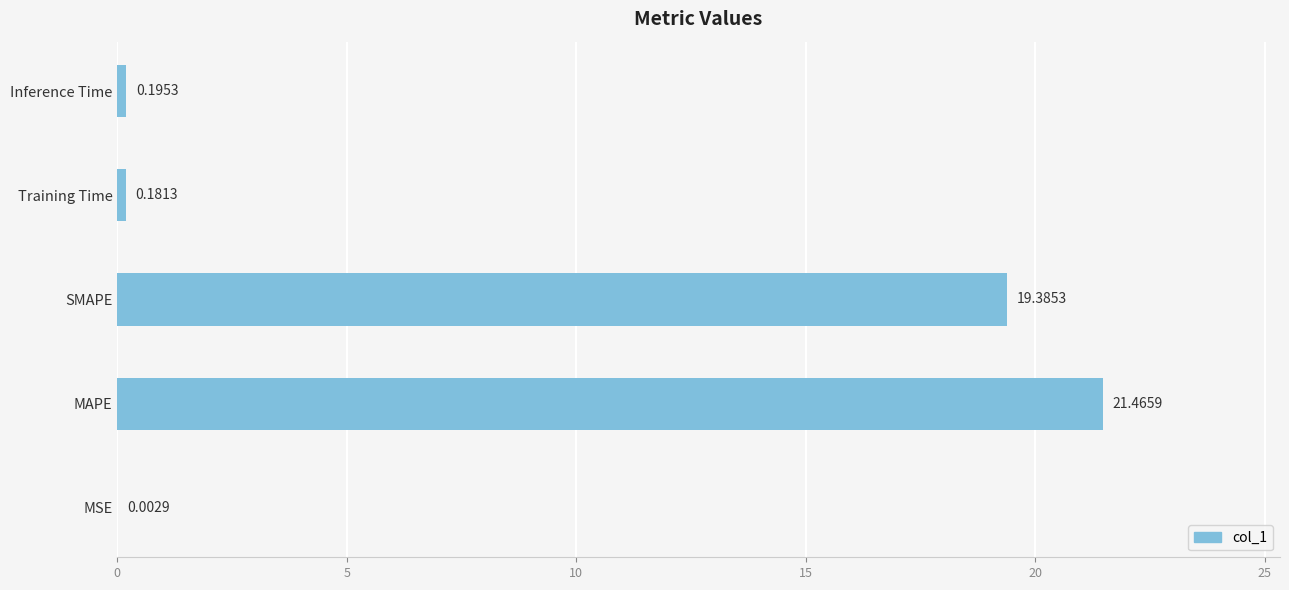

What is the sum of all values?

41.2